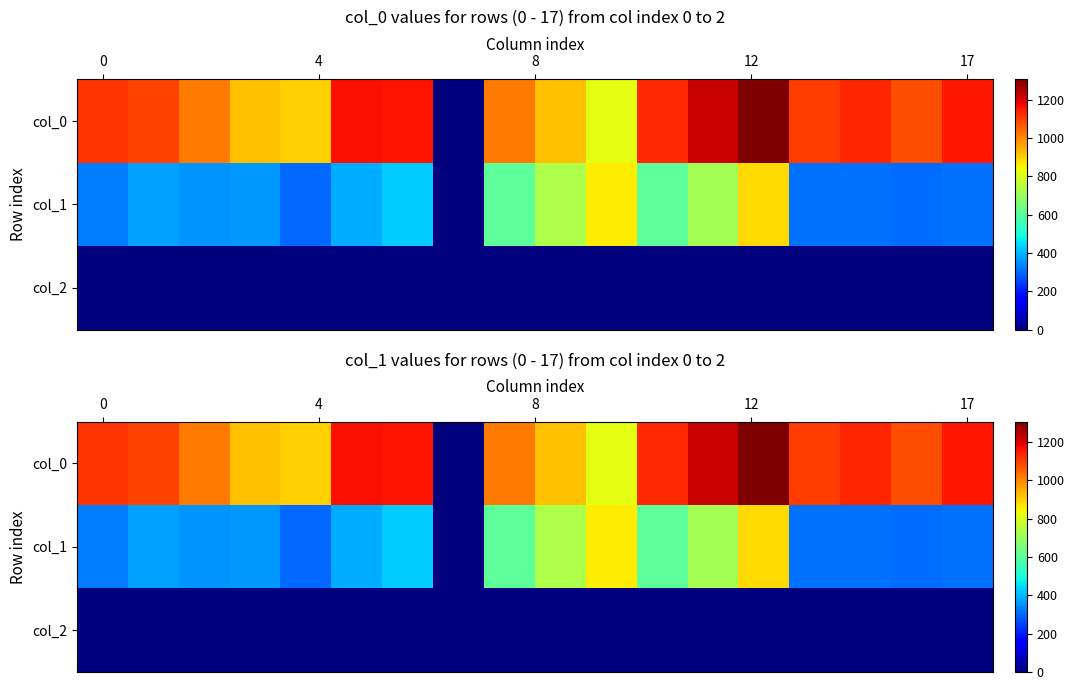

What is the difference between the second highest and second lowest values in the col_1 series?

563.6